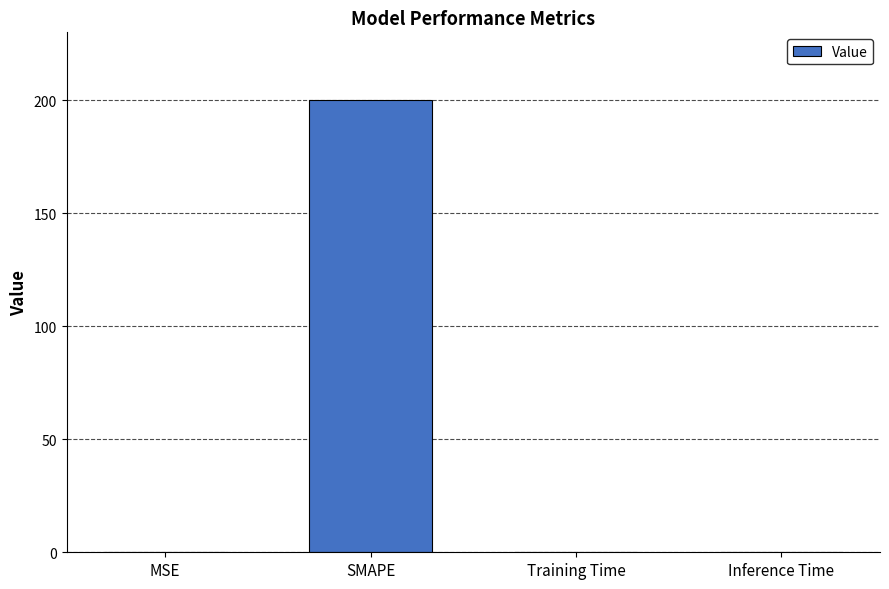

The value at Inference Time is 0.0. True or false?

True